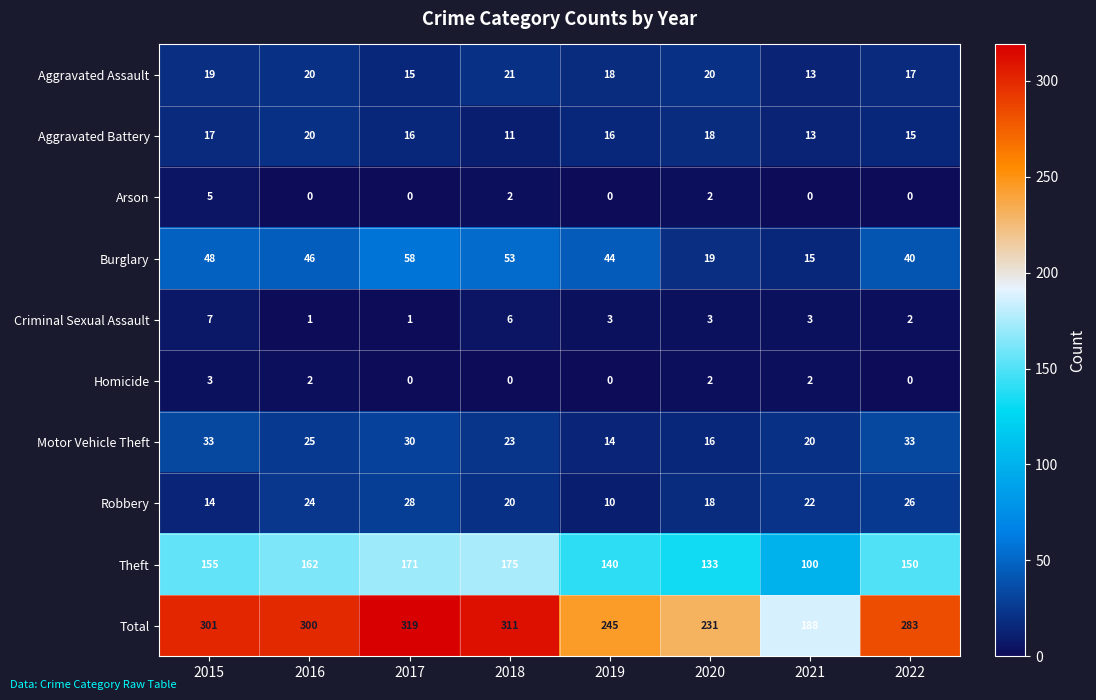

At how many categories does at least one series exceed 1?

8